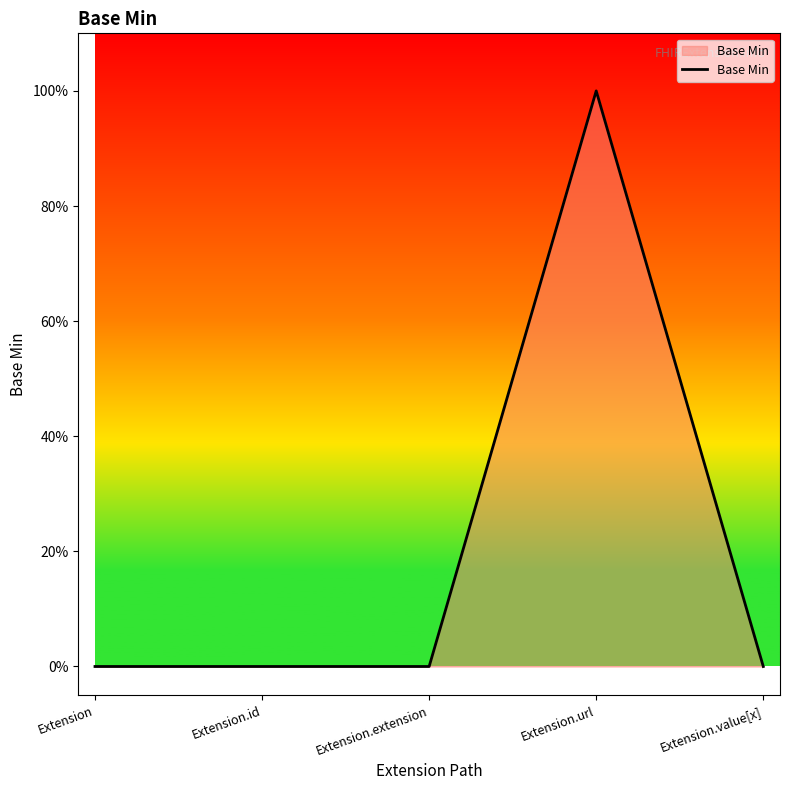

Count the values in the range 0 to 1.

5